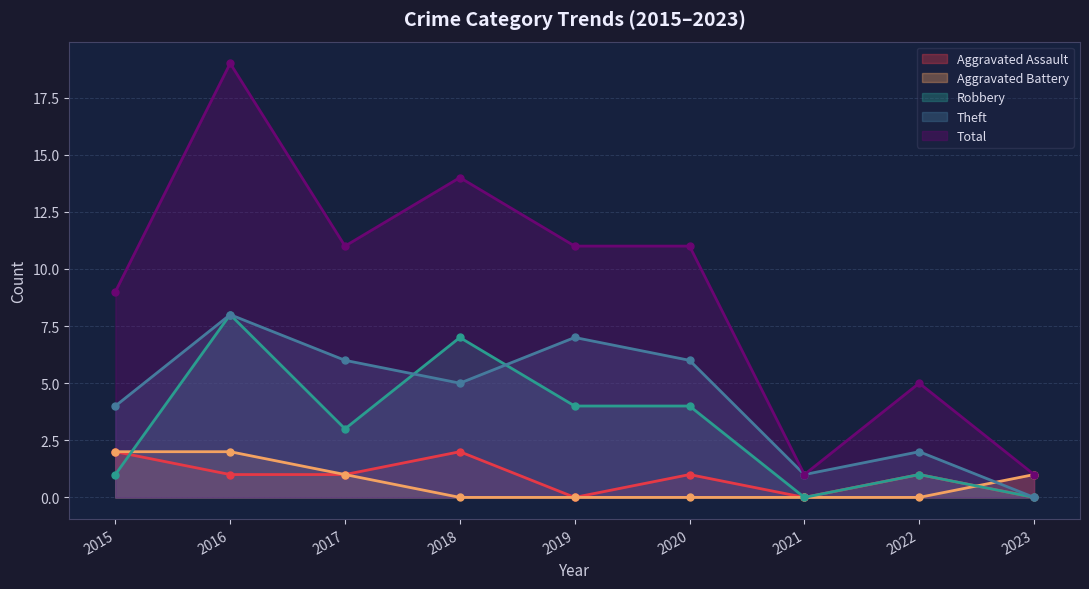

Which has a higher value, 2020 or 2016?

2020